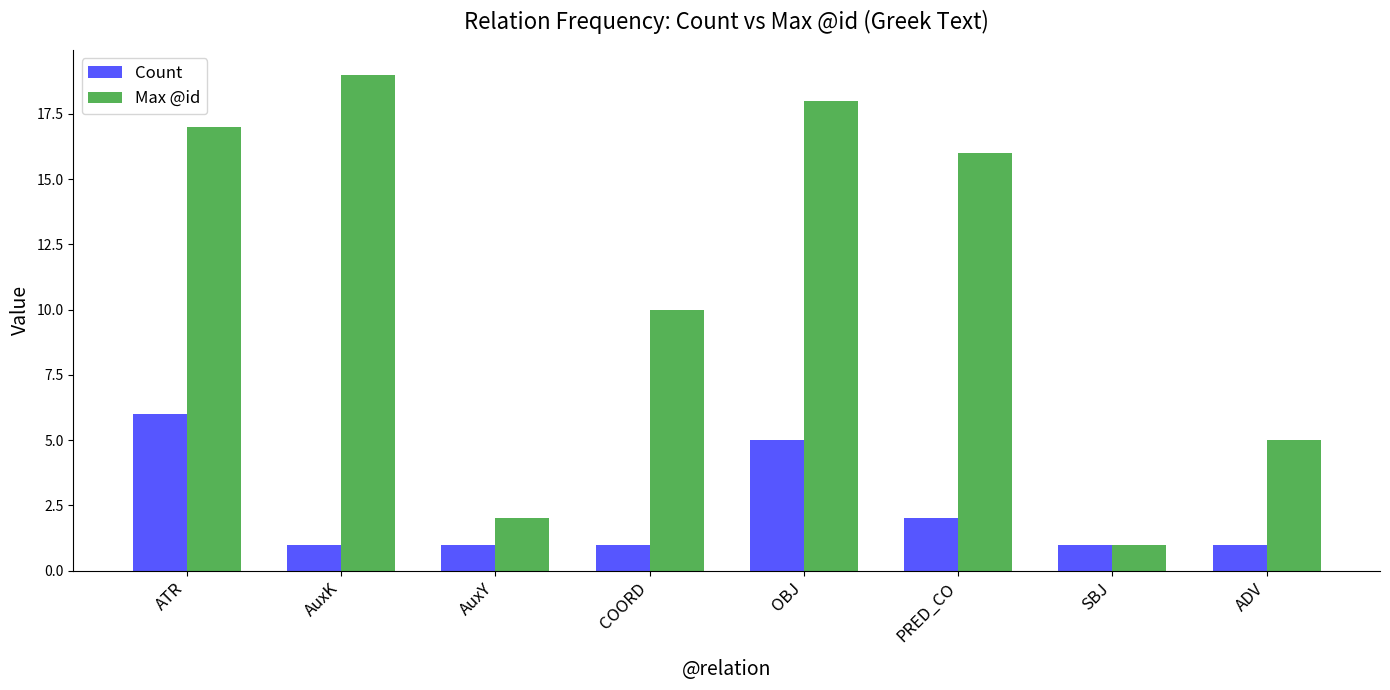

What is the value of the Max @id bar at the 8th from the left?

5